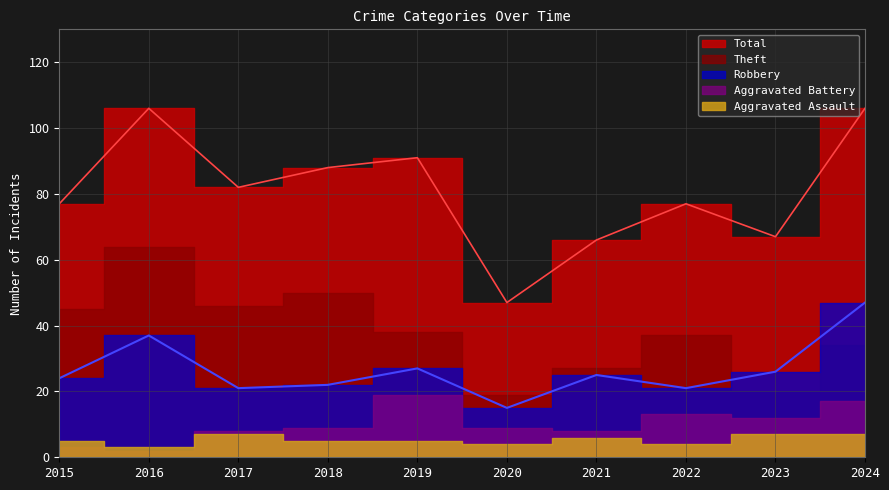

True or false: Aggravated Battery and Aggravated Assault cross at least once.

True